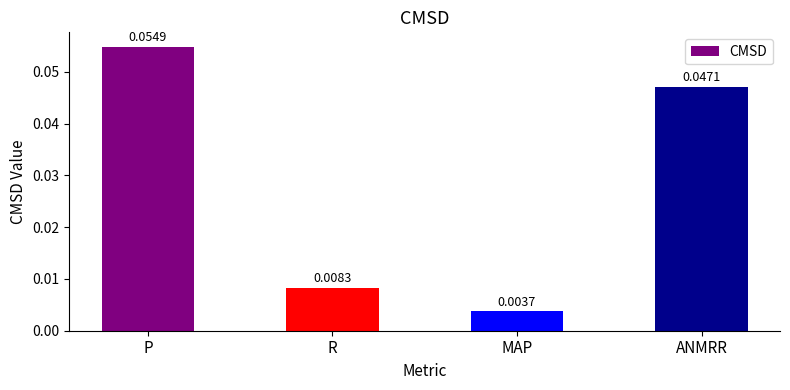

What is the label of the 3rd bar from the right?

R